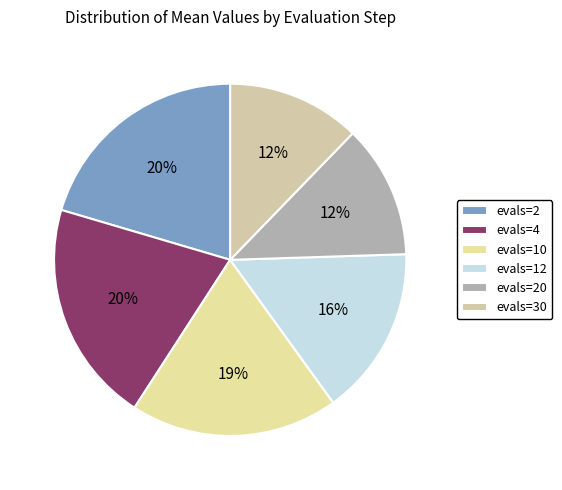

To the nearest percent, what percentage of the pie is evals=10?

19%